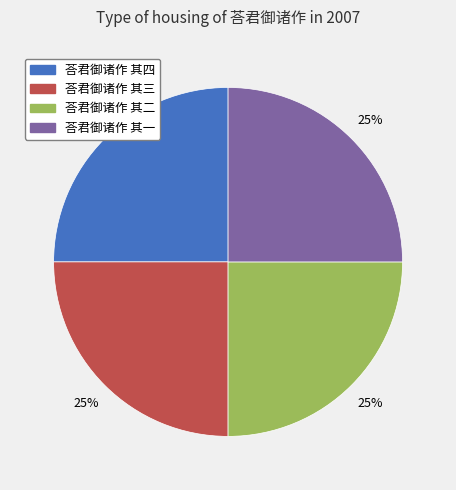

The 荅君御诸作 其一 slice represents 14% of the pie. True or false?

False